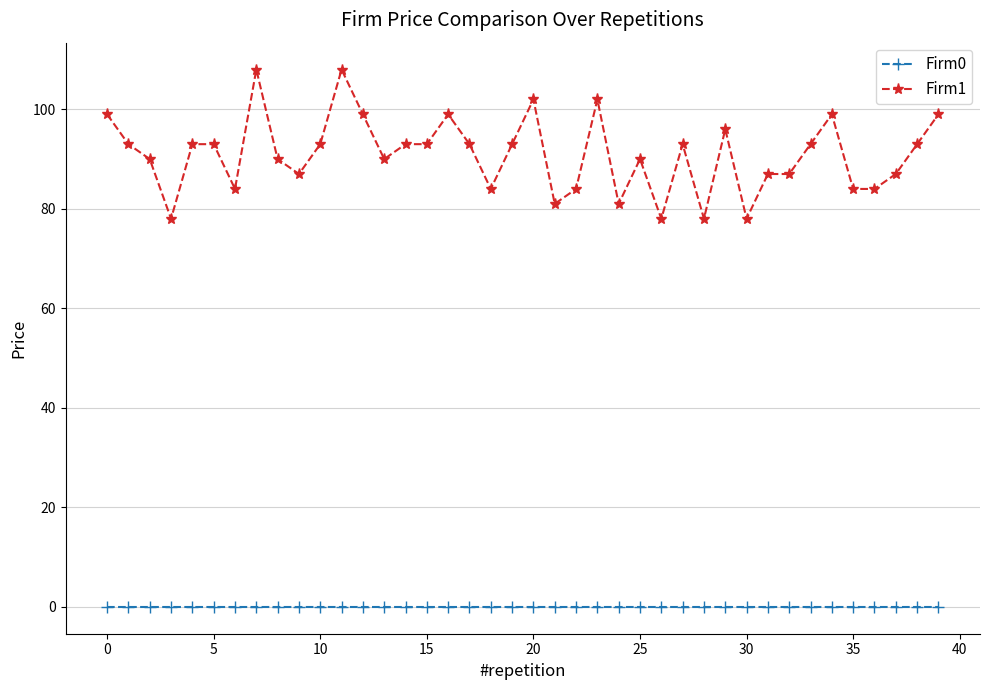

Rank the series by their maximum value, from lowest to highest.

Firm0, Firm1